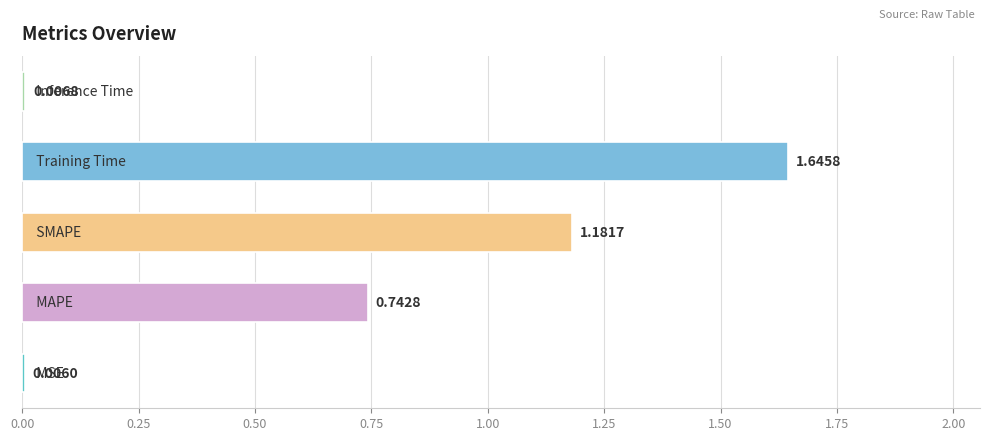

Are the bars horizontal?

Yes